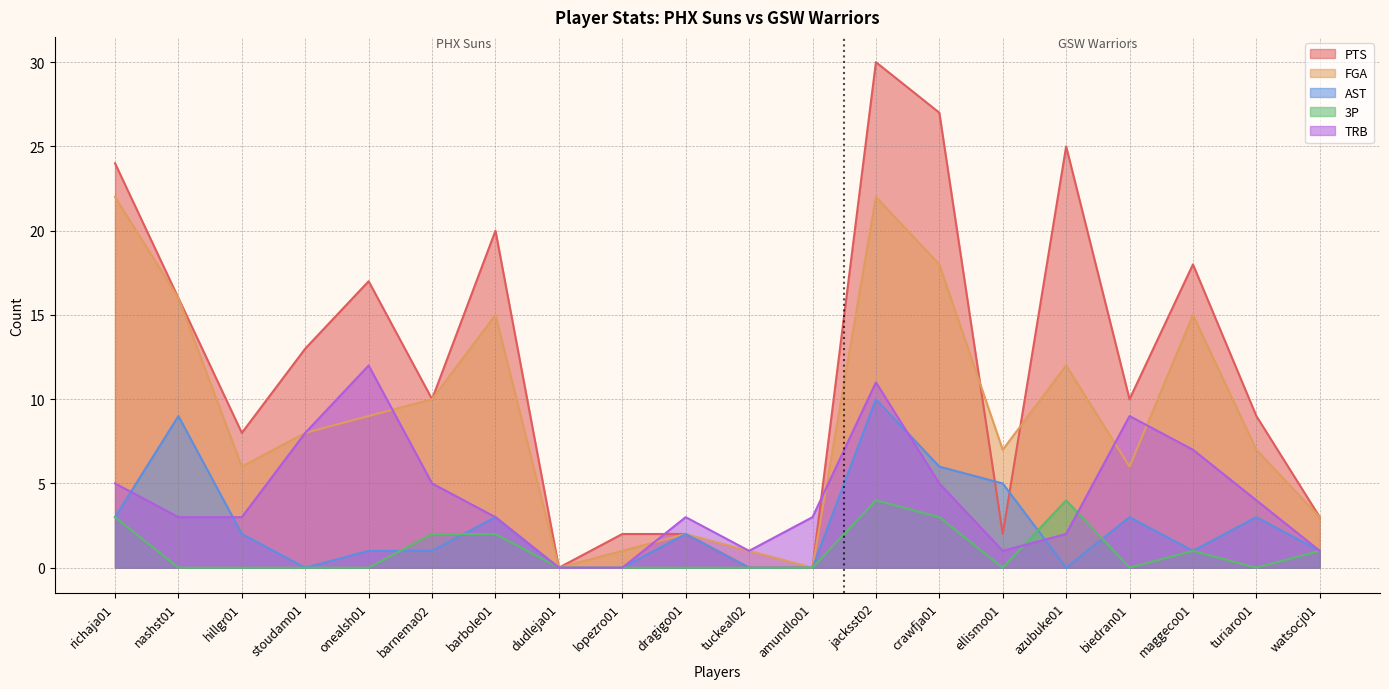

What position from the left is barnema02?

6